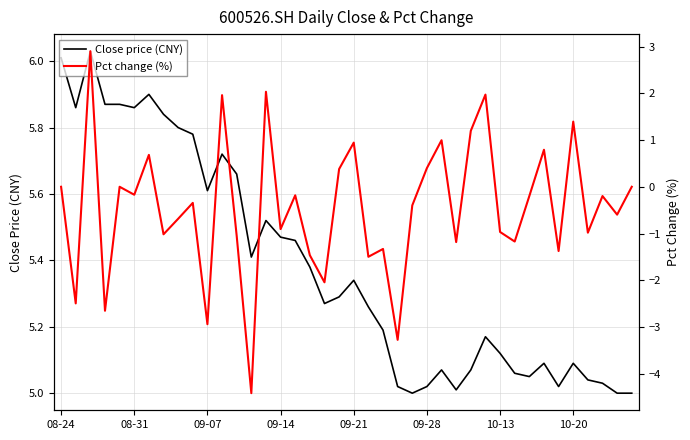

The Pct change (%) series shows -1.7 at 10-13. True or false?

False